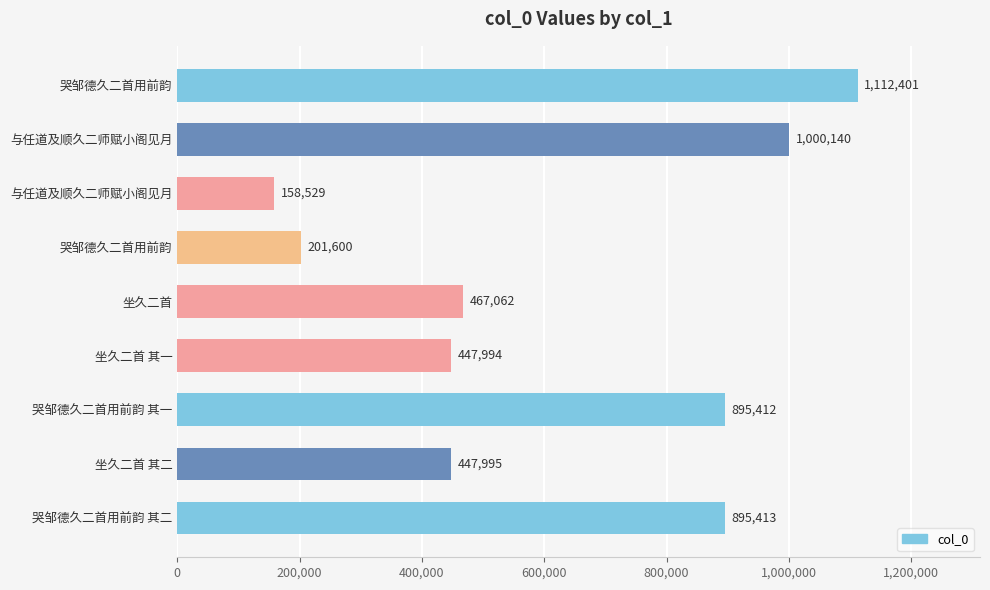

How many data points does each series have?

9